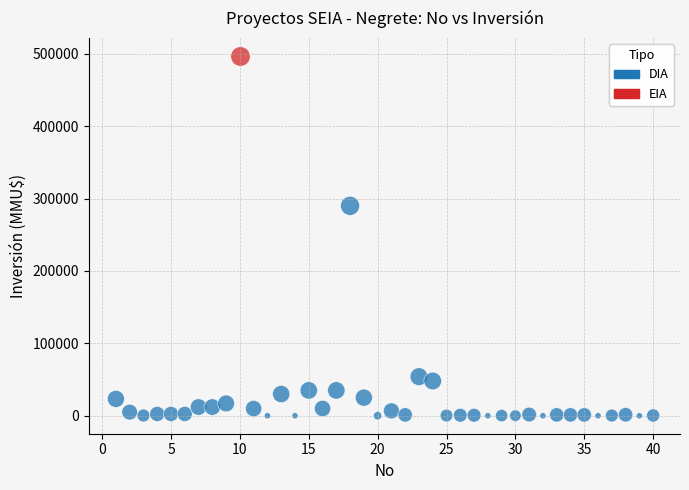

What are all the series names shown in the legend?

DIA, EIA